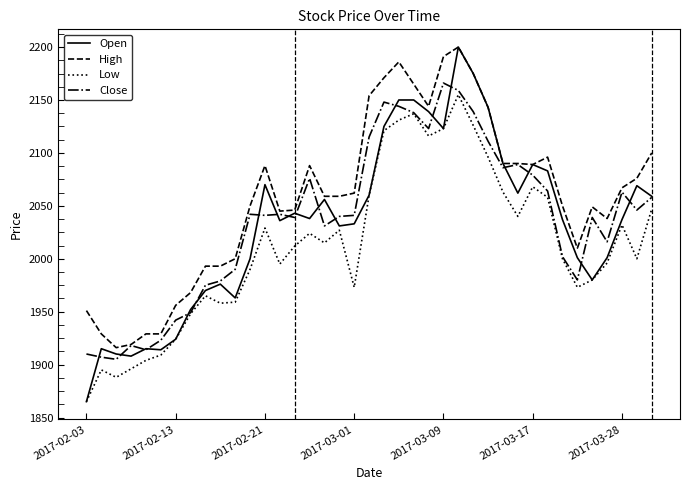

What are all the series names shown in the legend?

Open, High, Low, Close